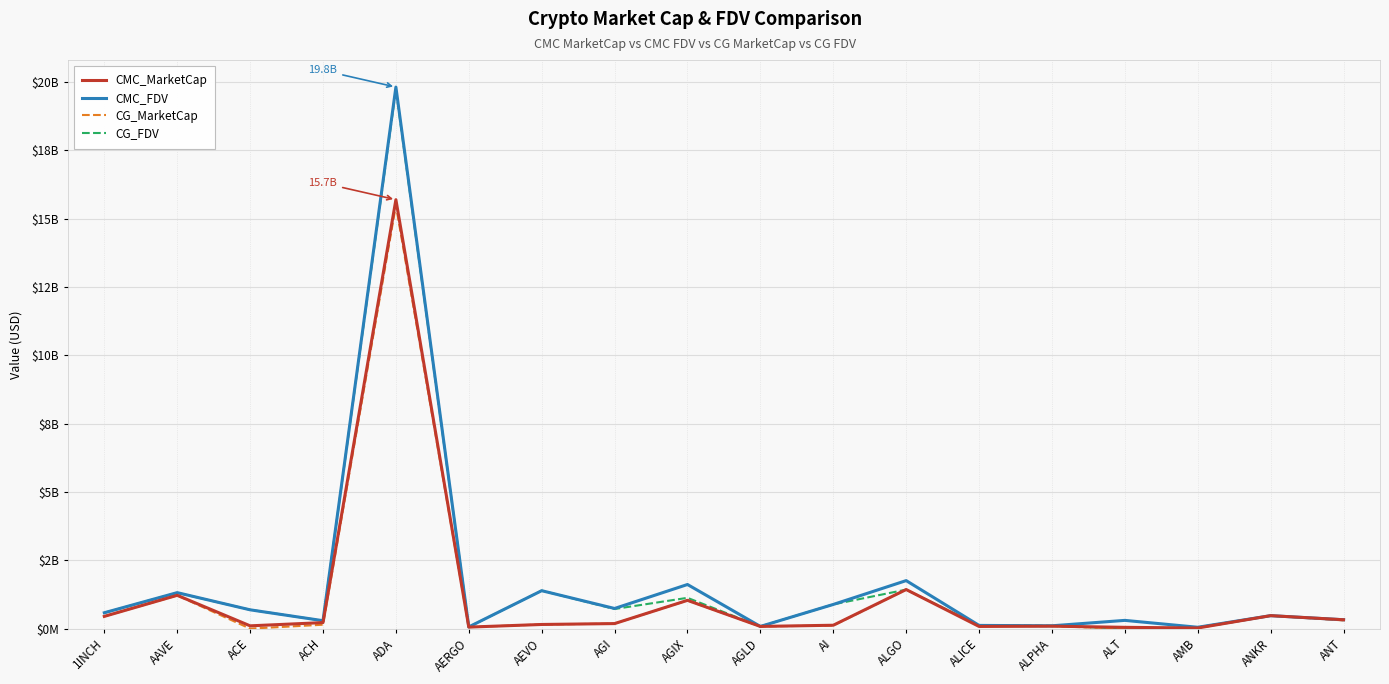

At which category is the sum across all series the highest?

ADA